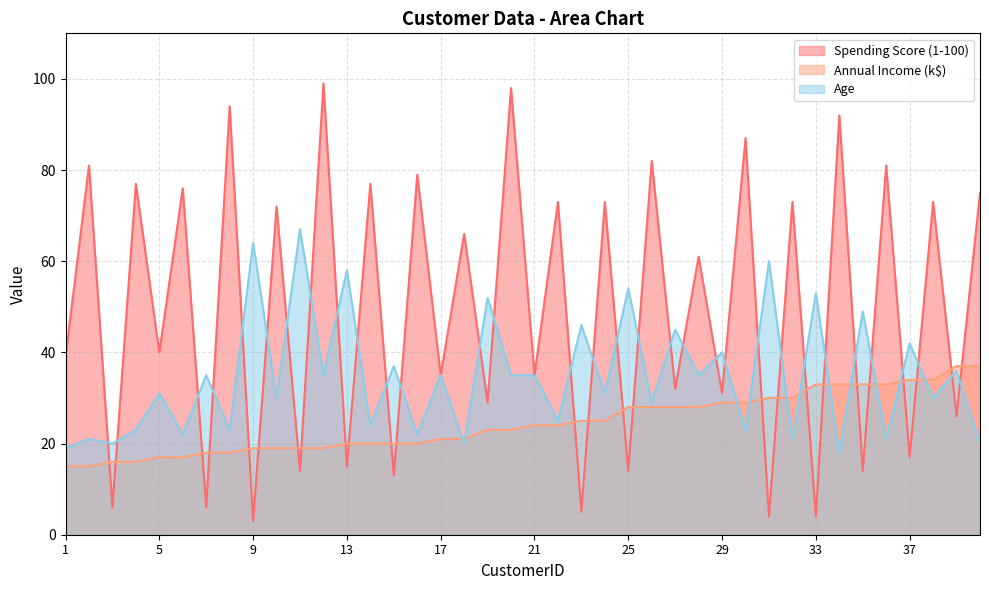

In Spending Score (1-100), how many points are lower than both neighbors (excluding endpoints)?

19